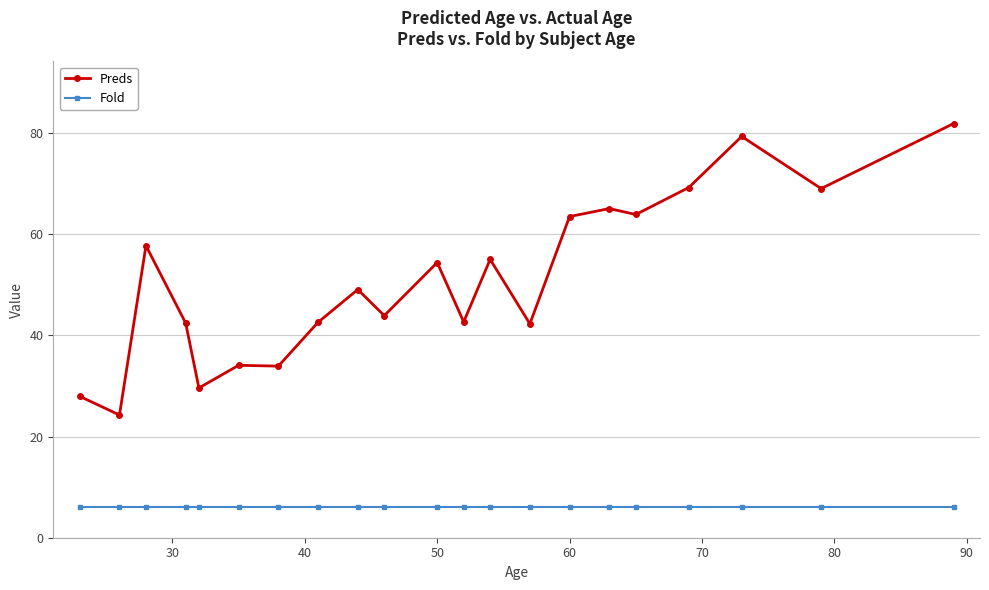

At how many categories does at least one series exceed 41?

16